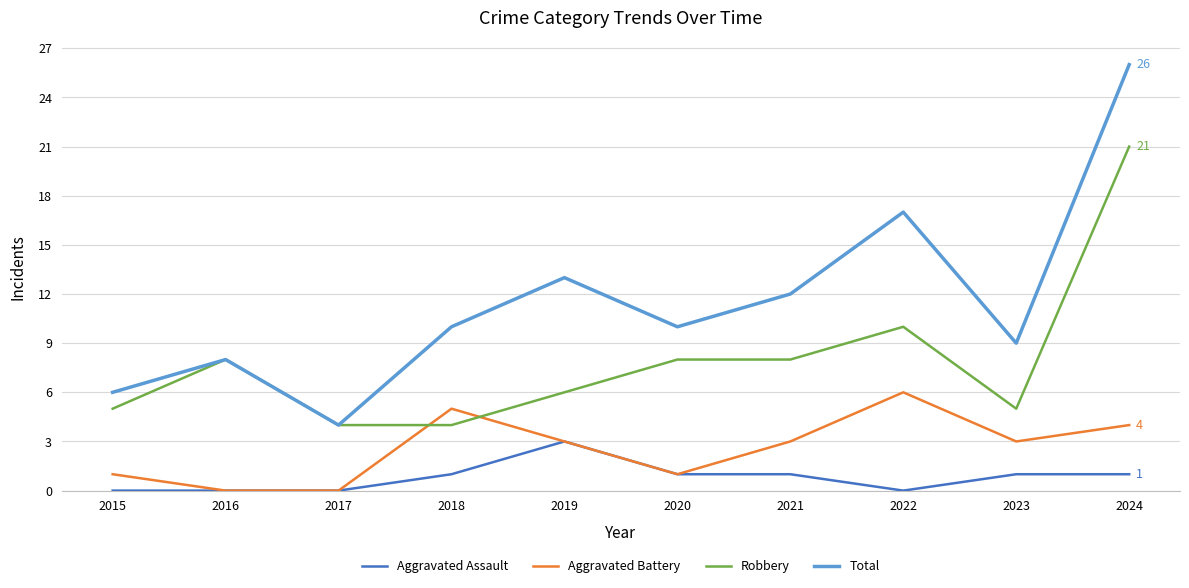

How many lines are shown in the chart?

4